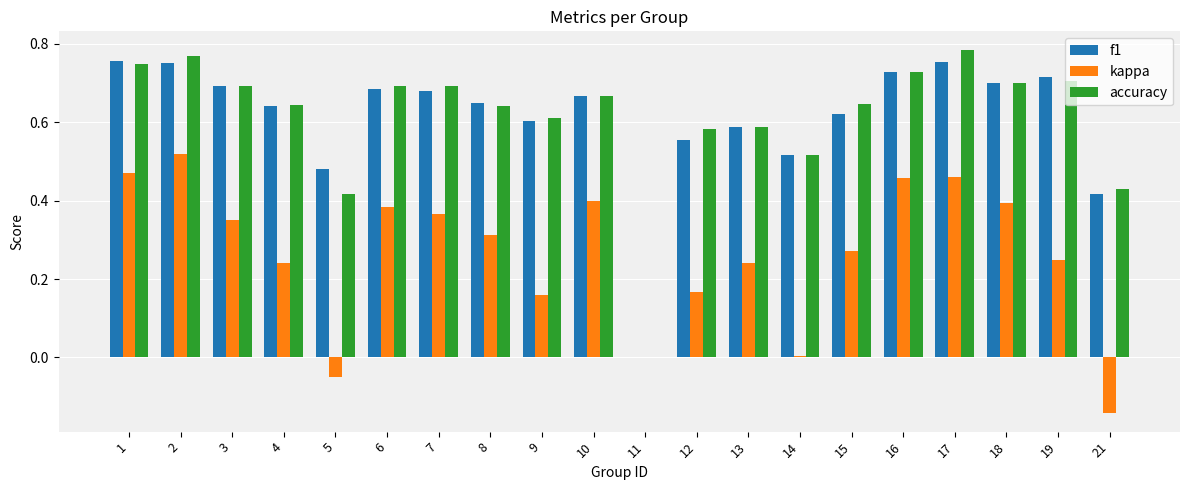

Which series changed the most between 16 and 21?

kappa